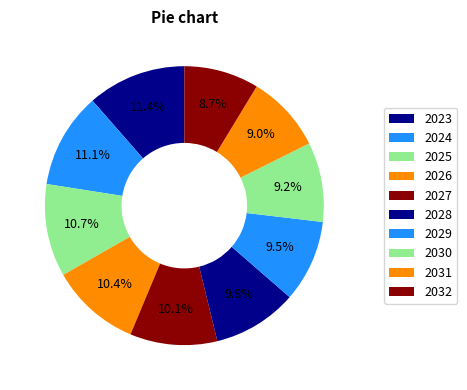

Which slice is the smallest?

2032